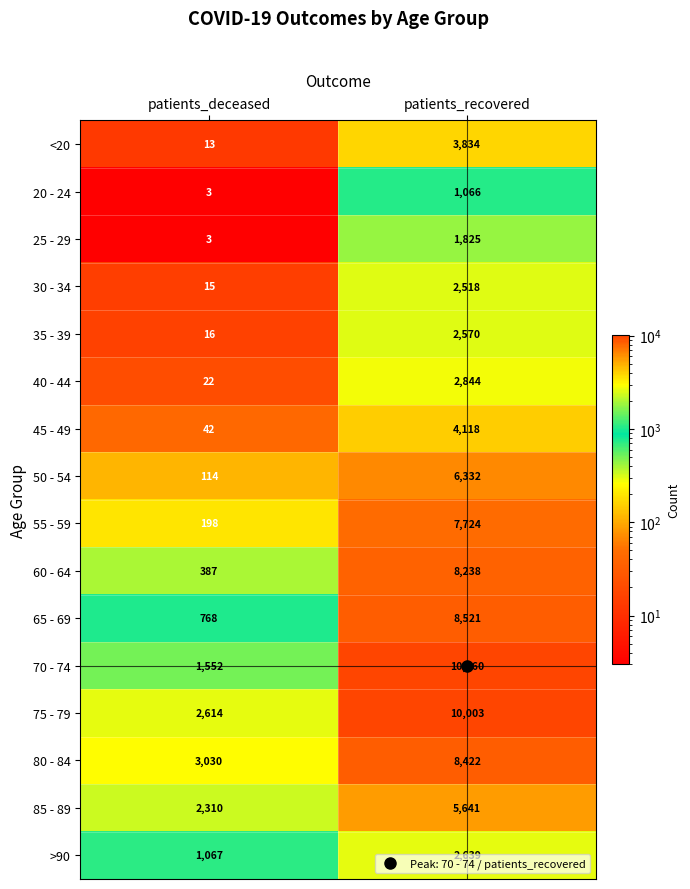

What is the total value across all series at patients_deceased?

12154